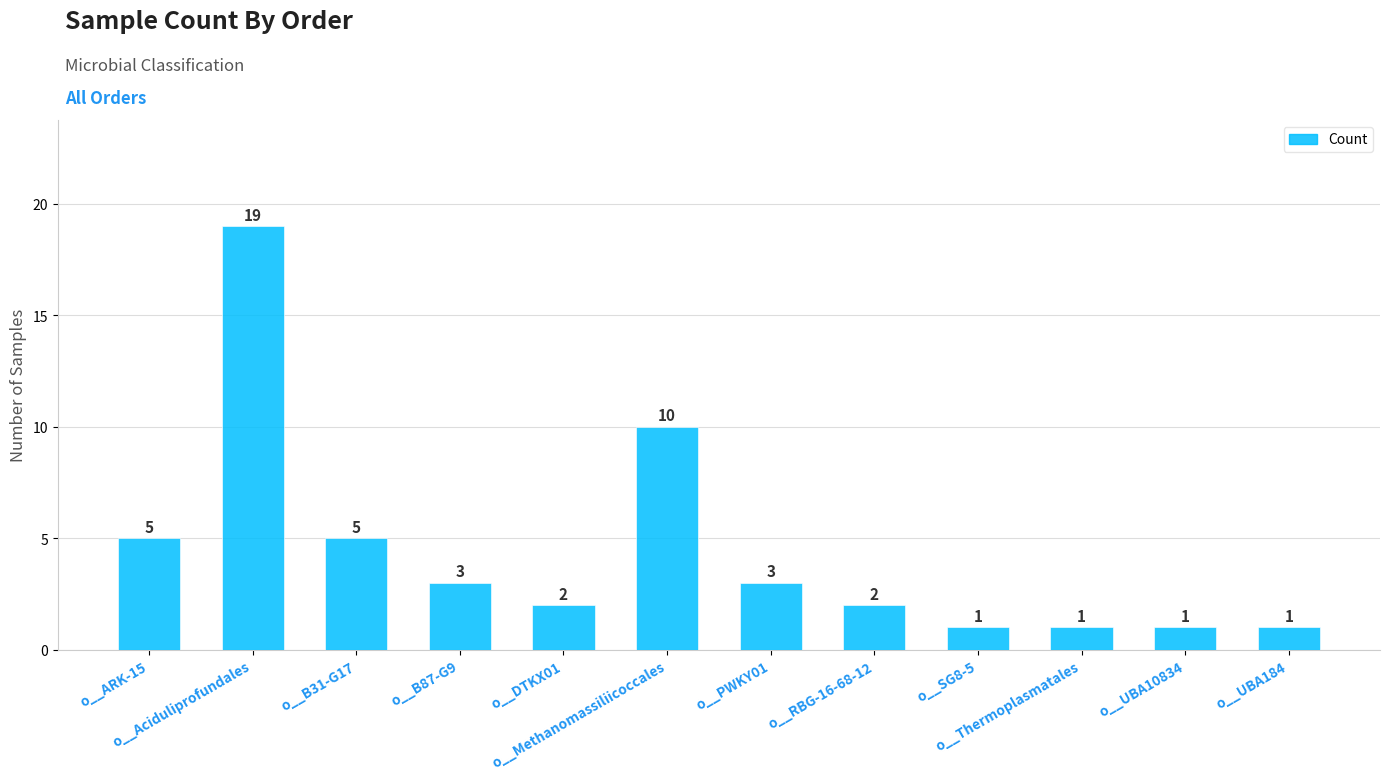

What is the sum of all values?

53